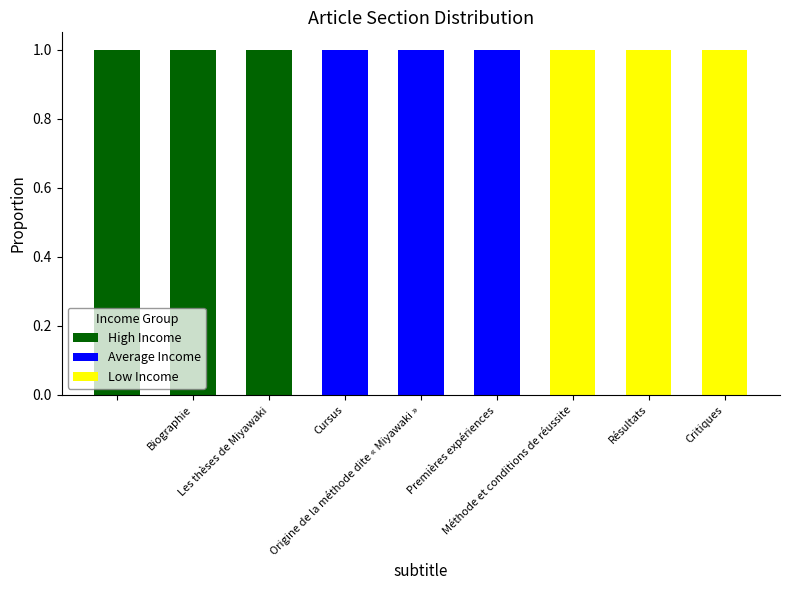

What are all the series names shown in the legend?

High Income, Average Income, Low Income